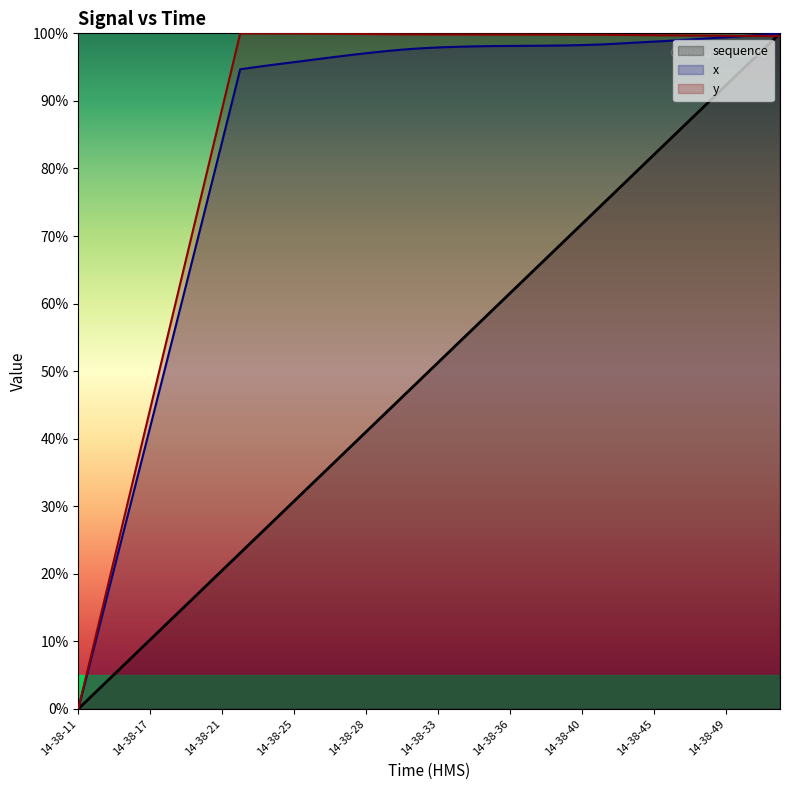

Which series has the largest total across all categories?

y